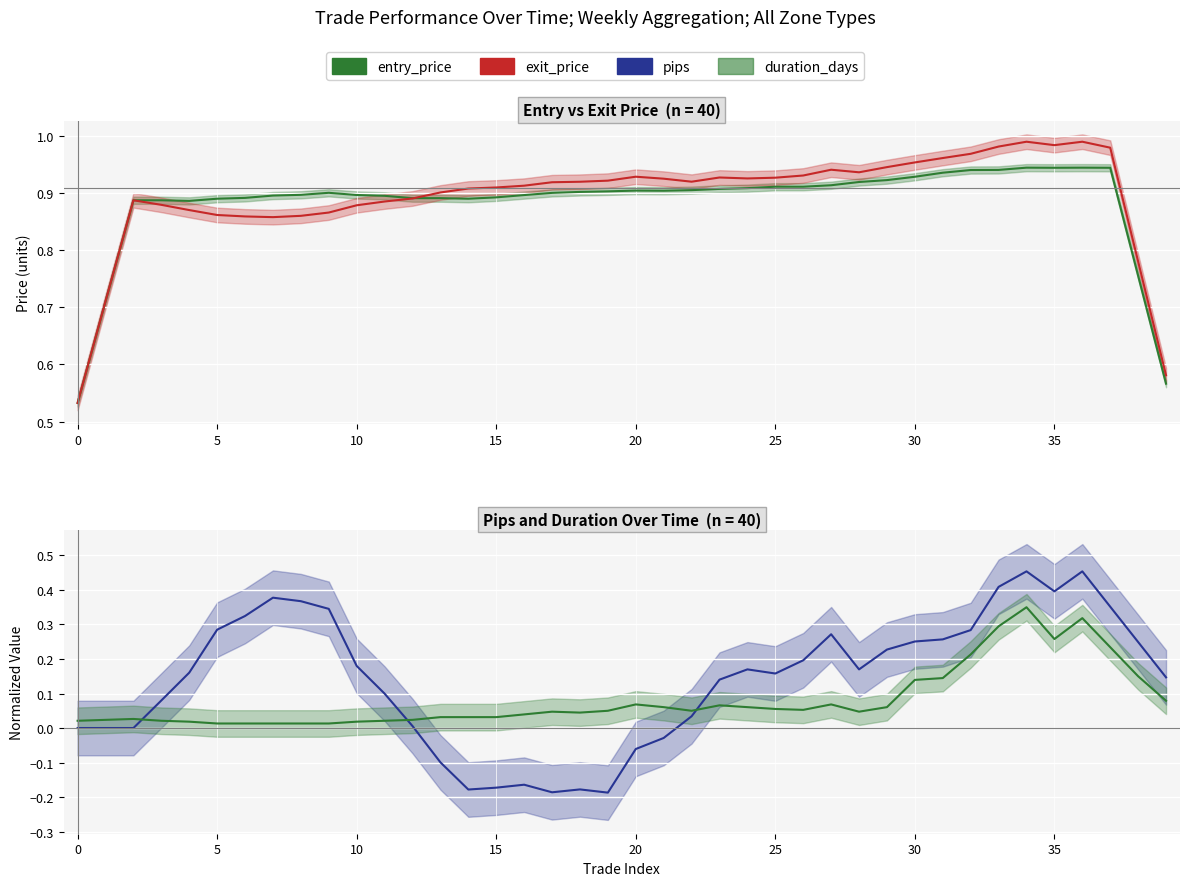

What are all the series names shown in the legend?

entry_price, exit_price, pips, duration_days